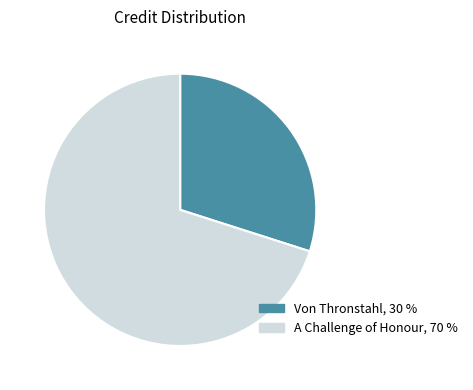

Is there any slice that represents more than half of the pie?

Yes